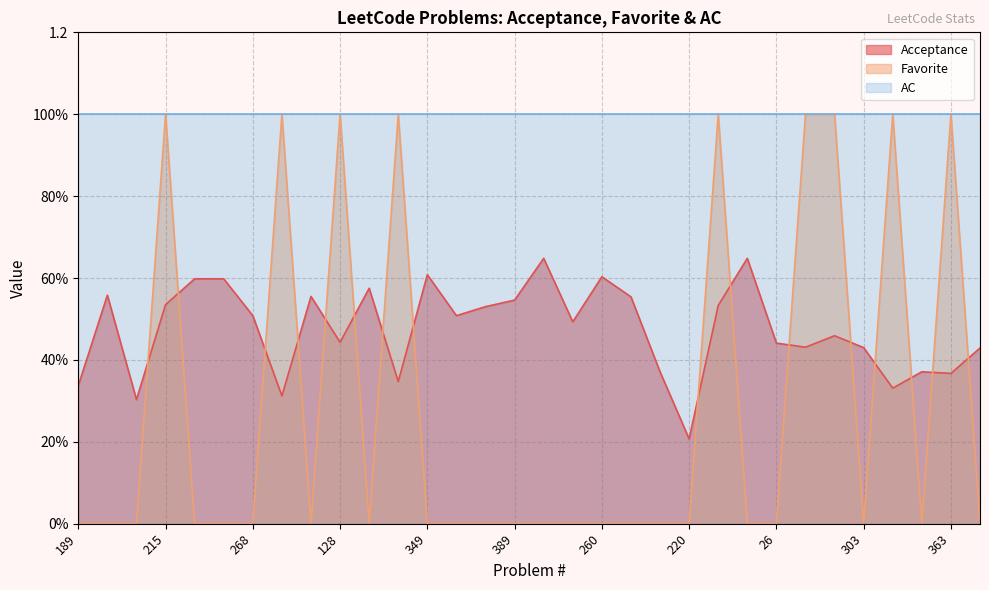

Which series changed the most between 268 and 350?

Acceptance